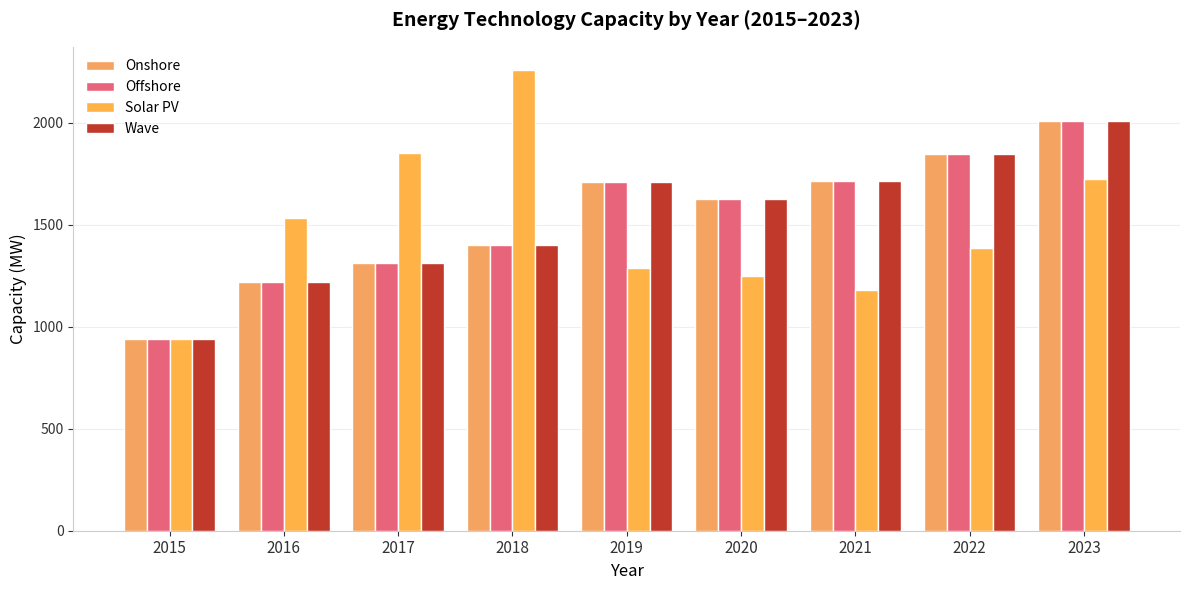

What is the difference between the Onshore values at 2015 and 2019?

768.4